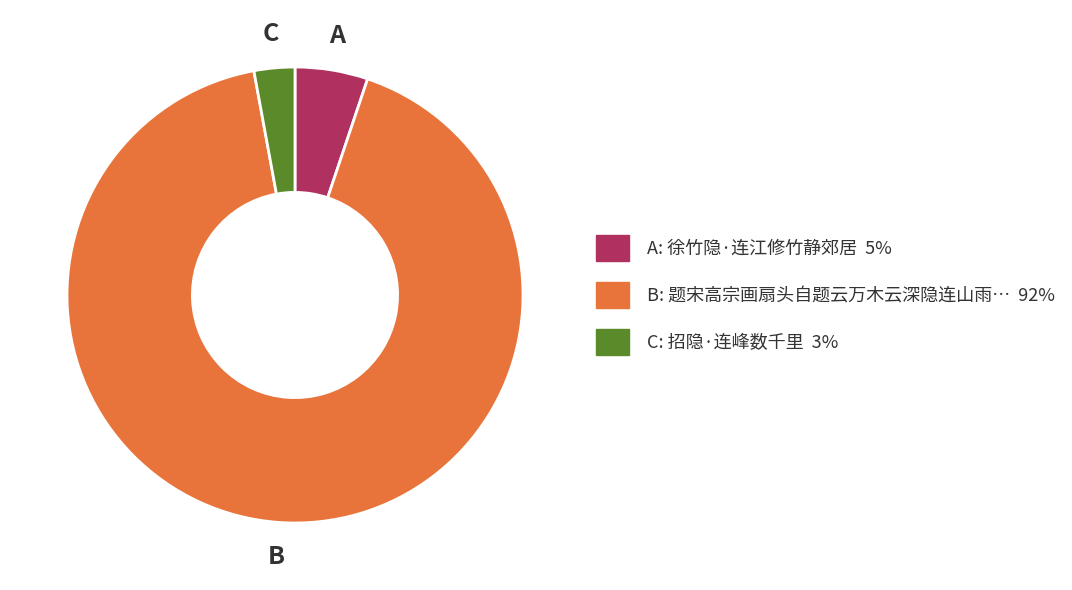

Is there a majority slice in this chart?

Yes